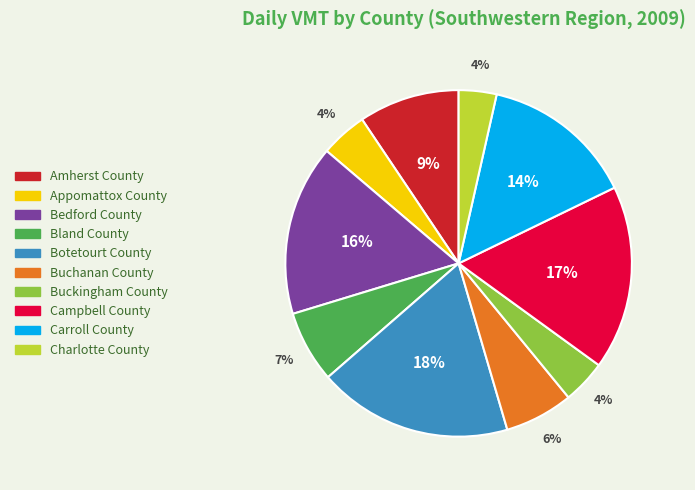

To the nearest percent, what portion does Amherst County represent?

9%